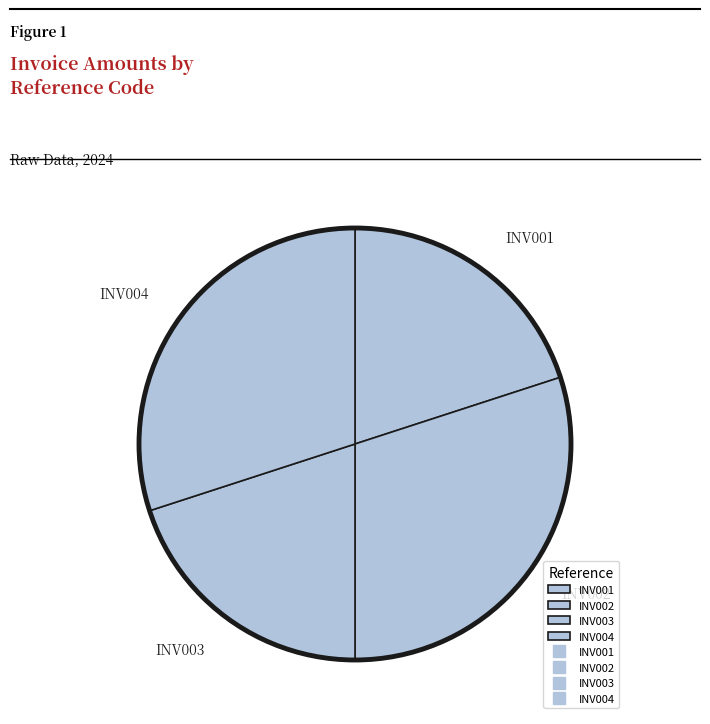

Is the sum of INV003 and INV001 greater than half?

No